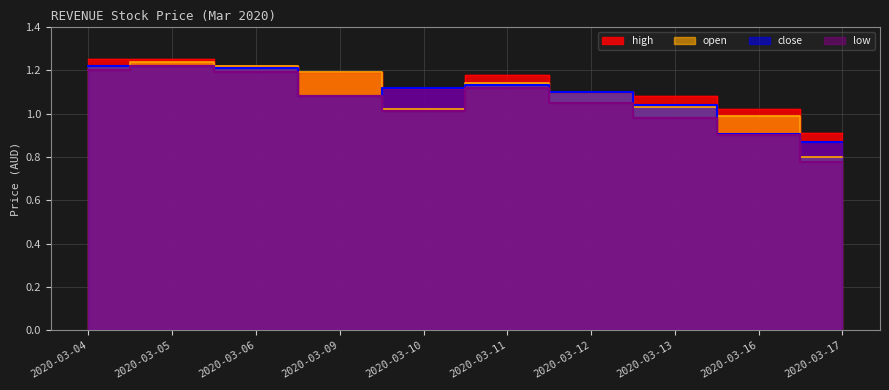

Reading left to right, list all the values displayed in this chart.

high: 2020-03-04=1.2	2020-03-05=1.2	2020-03-06=1.2	2020-03-09=1.2	2020-03-10=1.1	2020-03-11=1.2	2020-03-12=1.1	2020-03-13=1.1	2020-03-16=1.0	2020-03-17=0.9
open: 2020-03-04=1.2	2020-03-05=1.2	2020-03-06=1.2	2020-03-09=1.2	2020-03-10=1.0	2020-03-11=1.1	2020-03-12=1.1	2020-03-13=1.0	2020-03-16=1.0	2020-03-17=0.8
close: 2020-03-04=1.2	2020-03-05=1.2	2020-03-06=1.2	2020-03-09=1.1	2020-03-10=1.1	2020-03-11=1.1	2020-03-12=1.1	2020-03-13=1.0	2020-03-16=0.9	2020-03-17=0.9
low: 2020-03-04=1.2	2020-03-05=1.2	2020-03-06=1.2	2020-03-09=1.1	2020-03-10=1.0	2020-03-11=1.1	2020-03-12=1.1	2020-03-13=1.0	2020-03-16=0.9	2020-03-17=0.8